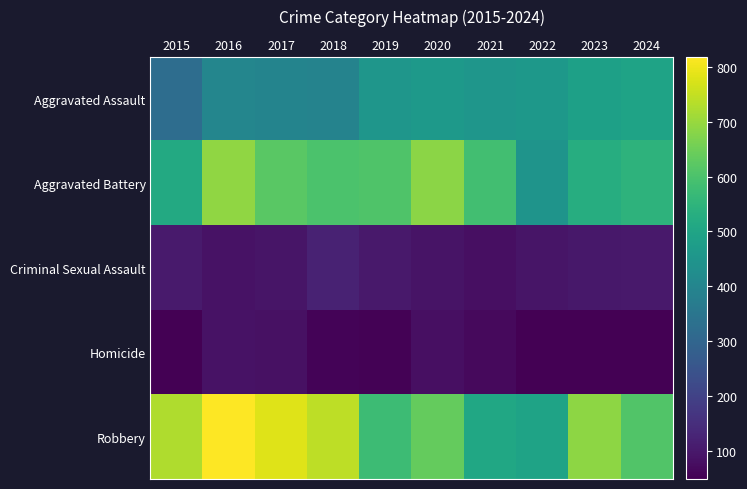

What is the spread (max minus min) of values at 2023?

639